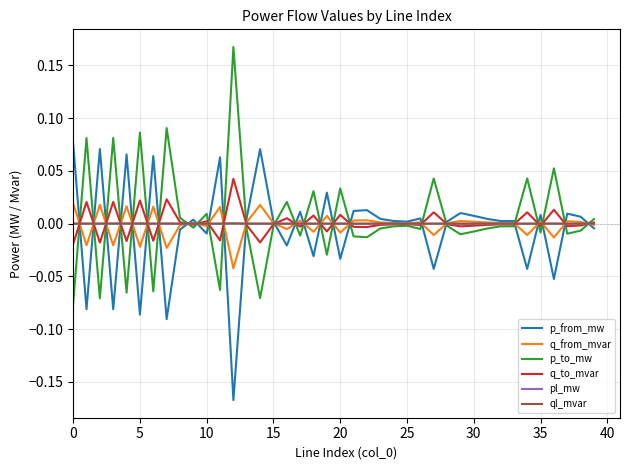

Is it true that pl_mw equals 0.0 at 15?

True